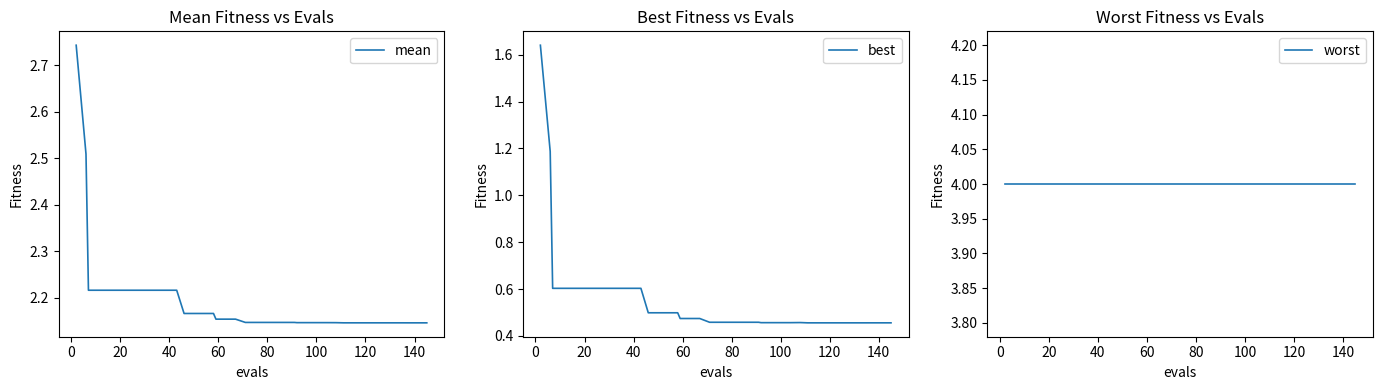

True or false: mean and worst intersect in this chart.

False